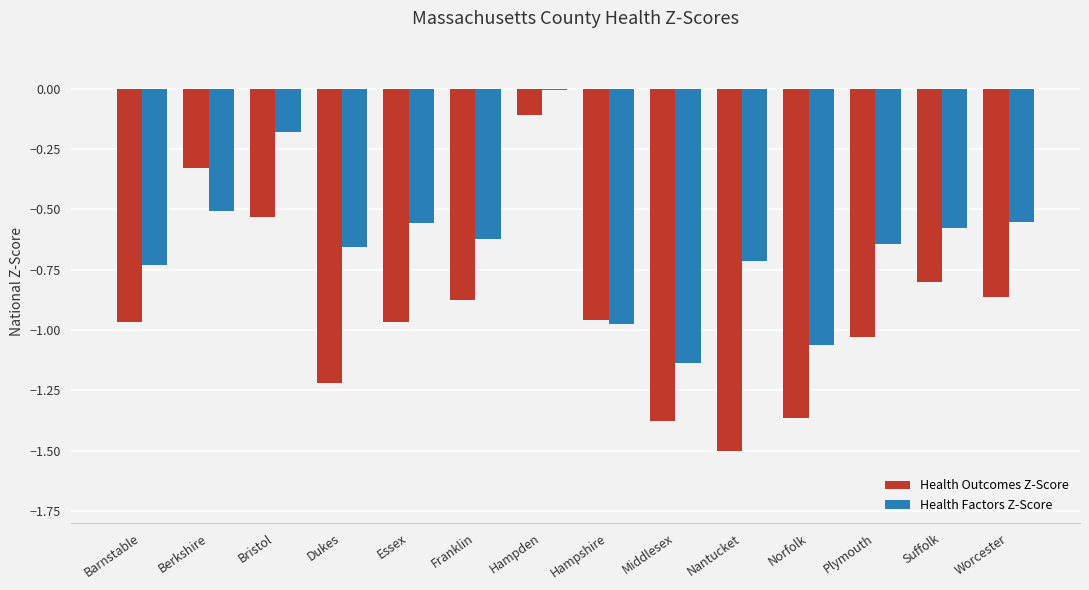

Are the bars grouped side by side (vs. stacked)?

Yes